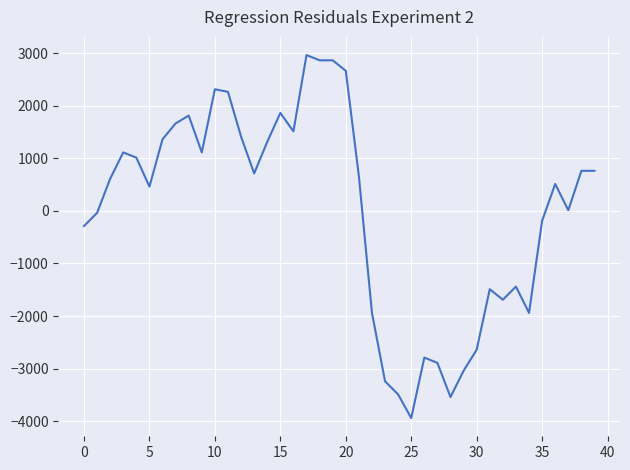

What is the difference between the maximum and minimum values?

6900.0